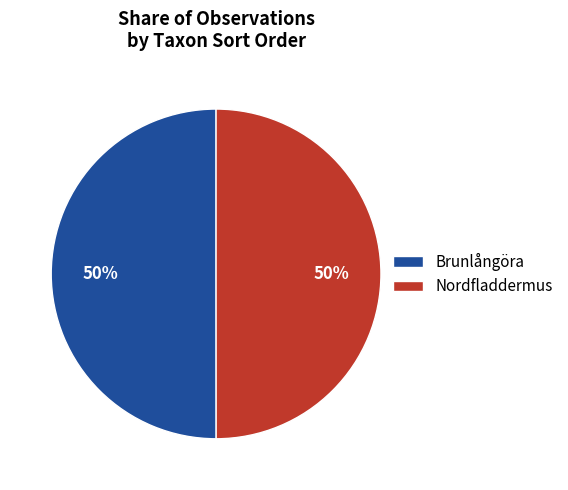

To the nearest percent, what is the average slice percentage?

50%